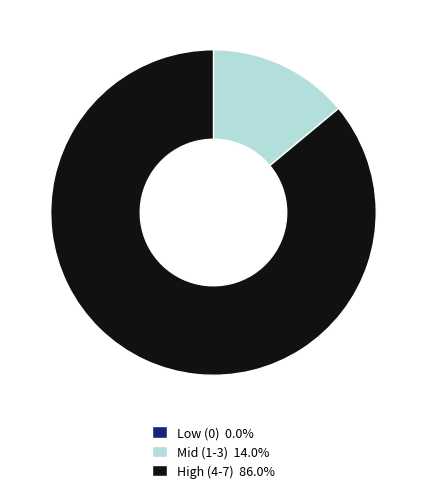

Is the sum of Mid (1-3) 14.0% and High (4-7) 86.0% greater than half?

Yes